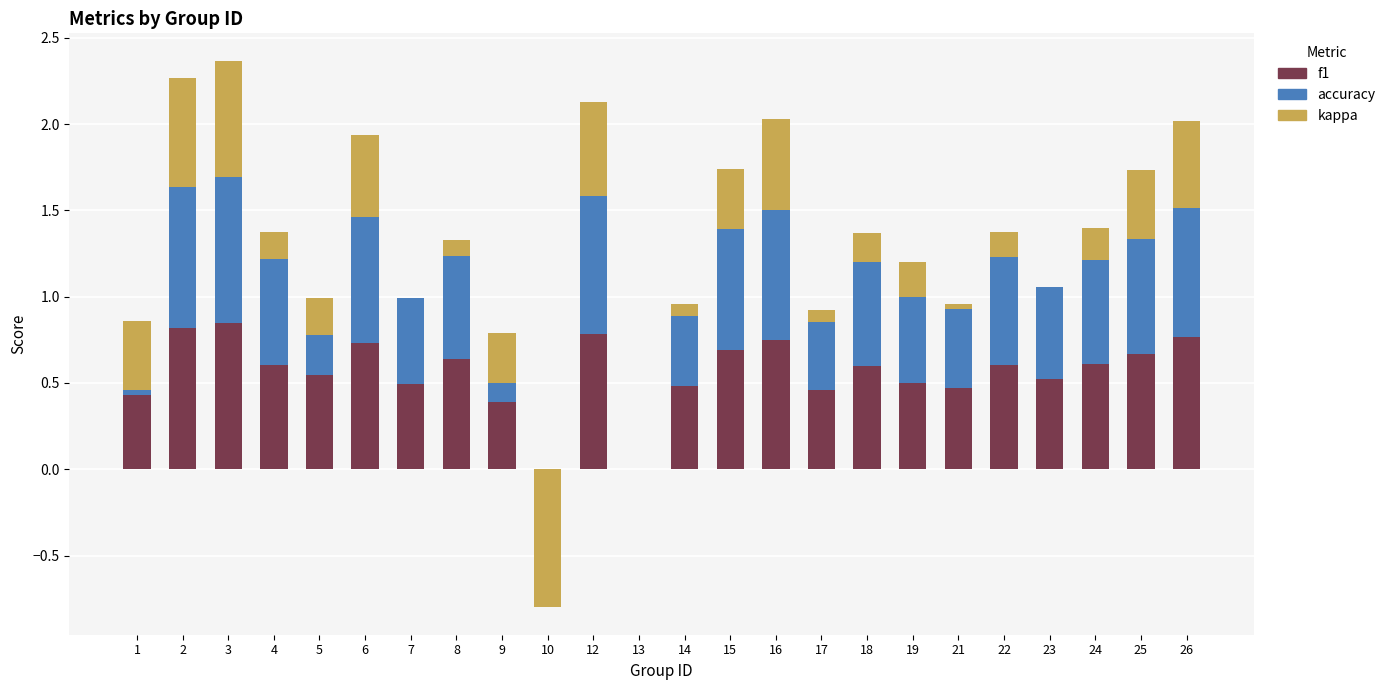

What is the minimum value shown in the chart?

-0.8